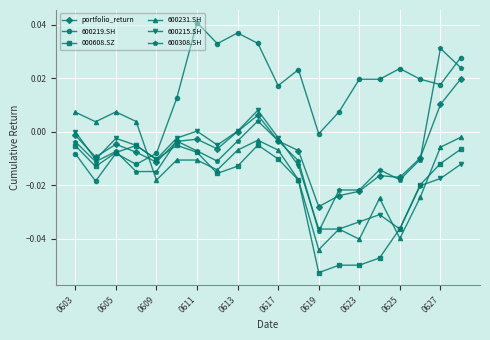

Which series has the widest spread of values?

600308.SH